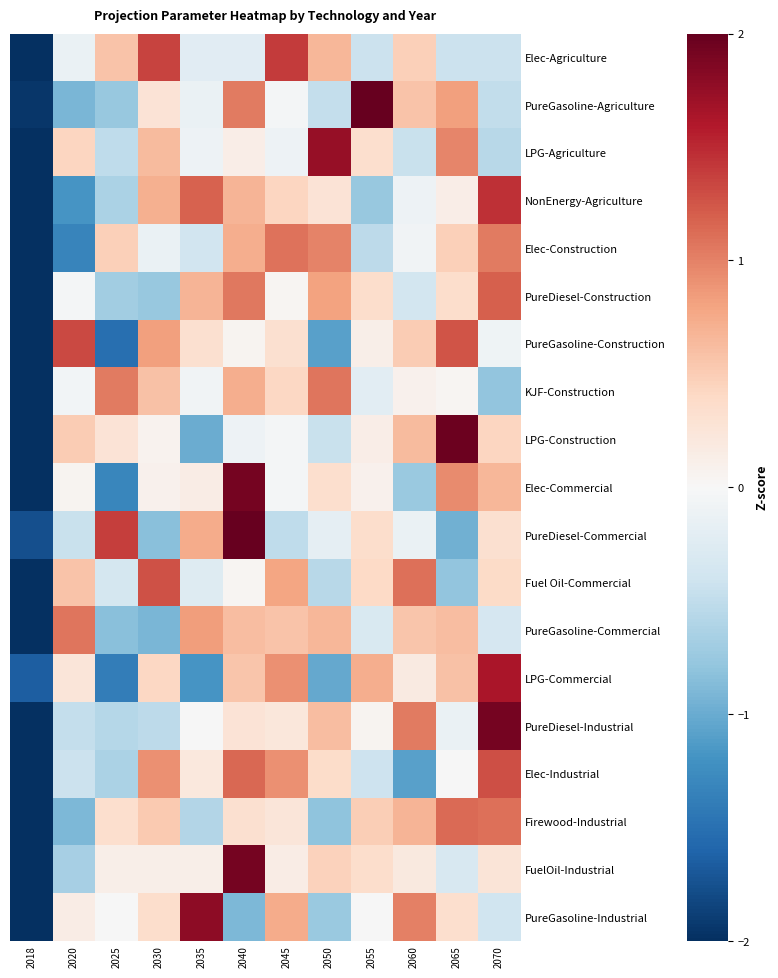

At which category does the chart reach its peak across all series?

2055